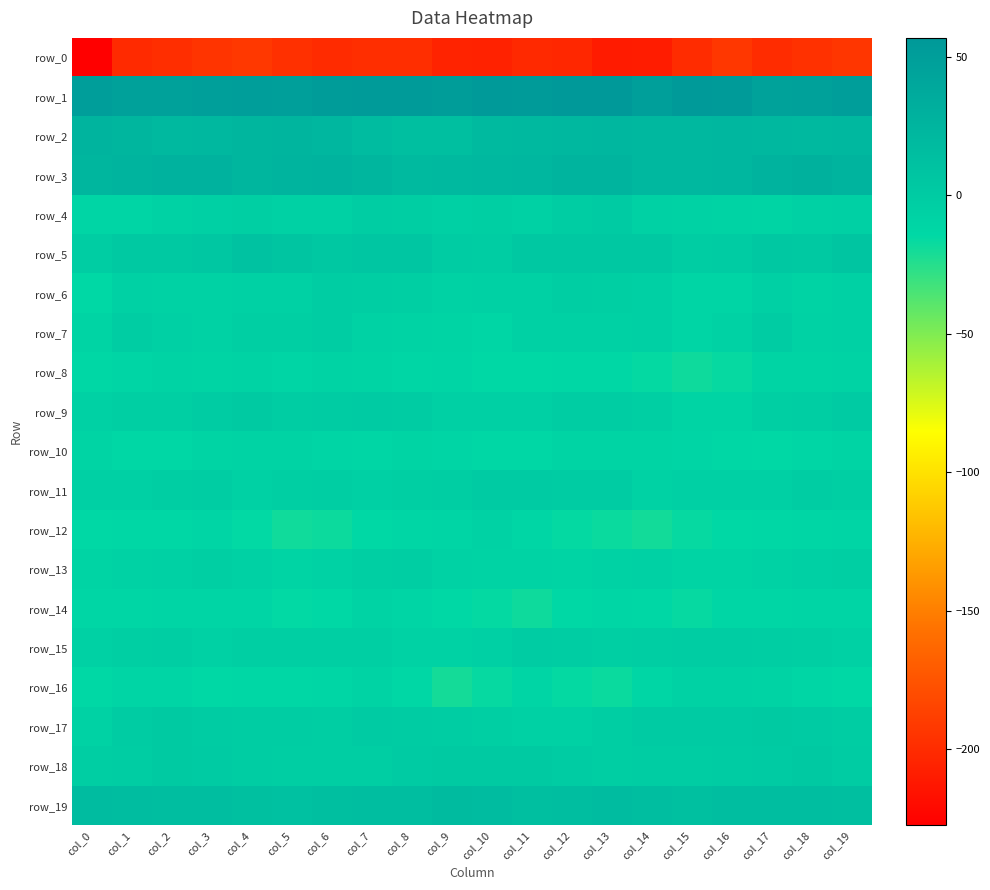

True or false: row_10 has a value of -10.0 at col_13.

True